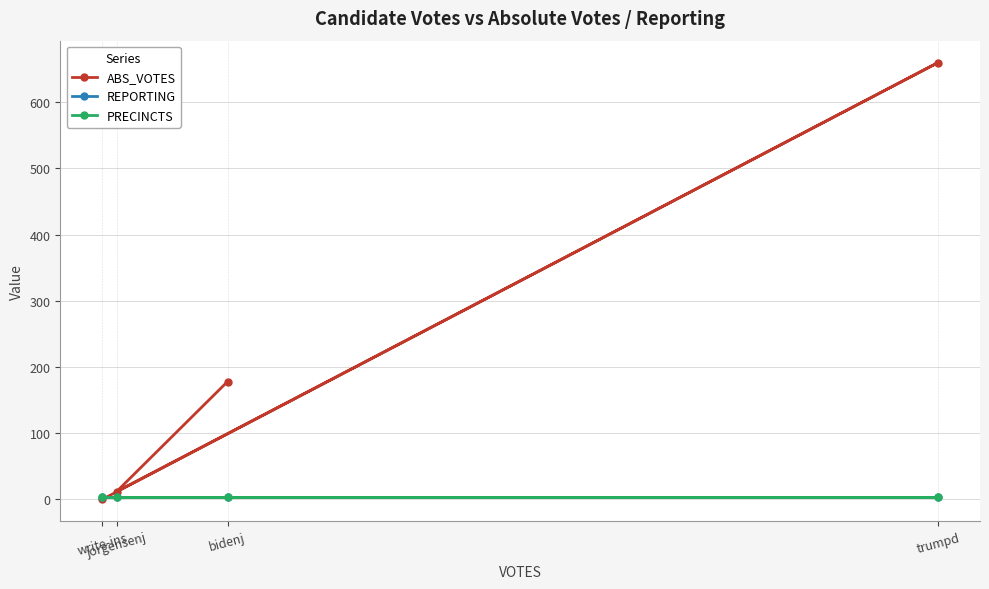

At how many categories does at least one series exceed 68?

2